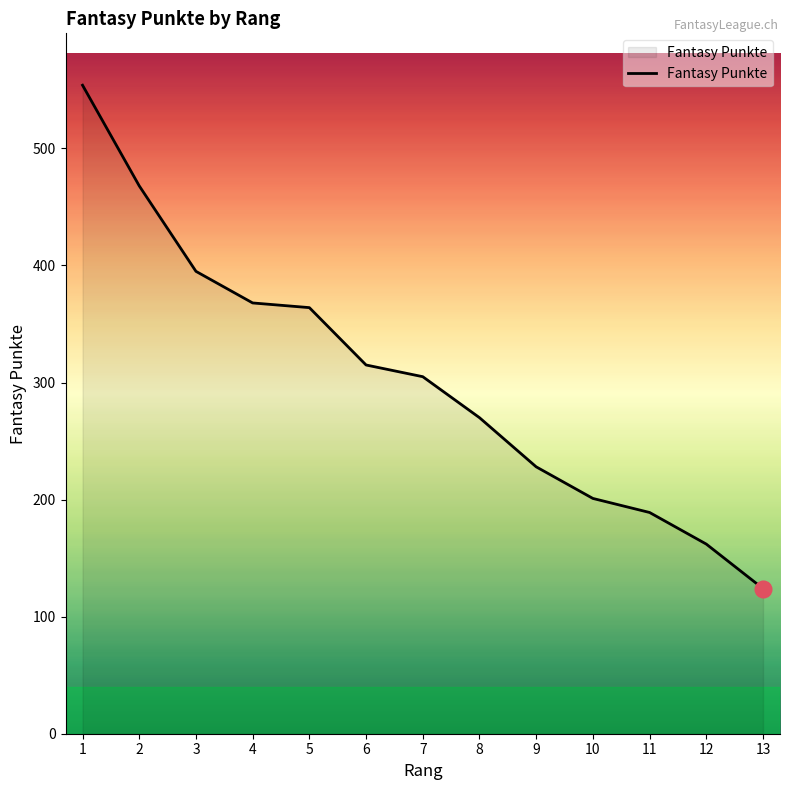

Reading right to left, extract all data points from this chart.

124	162	189	201	228	270	305	315	364	368	395	468	554